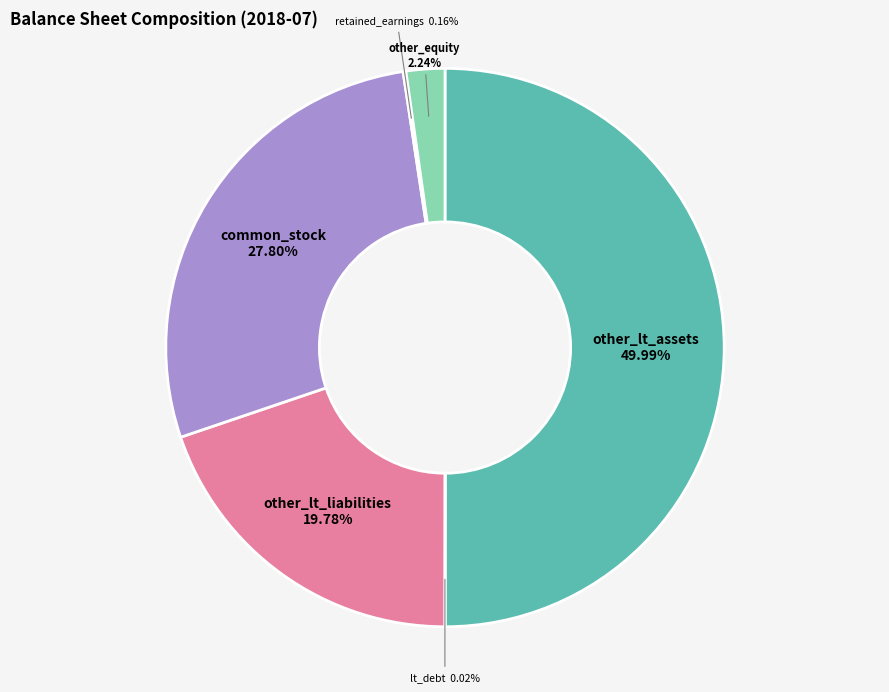

Is other_equity the majority of the pie?

No